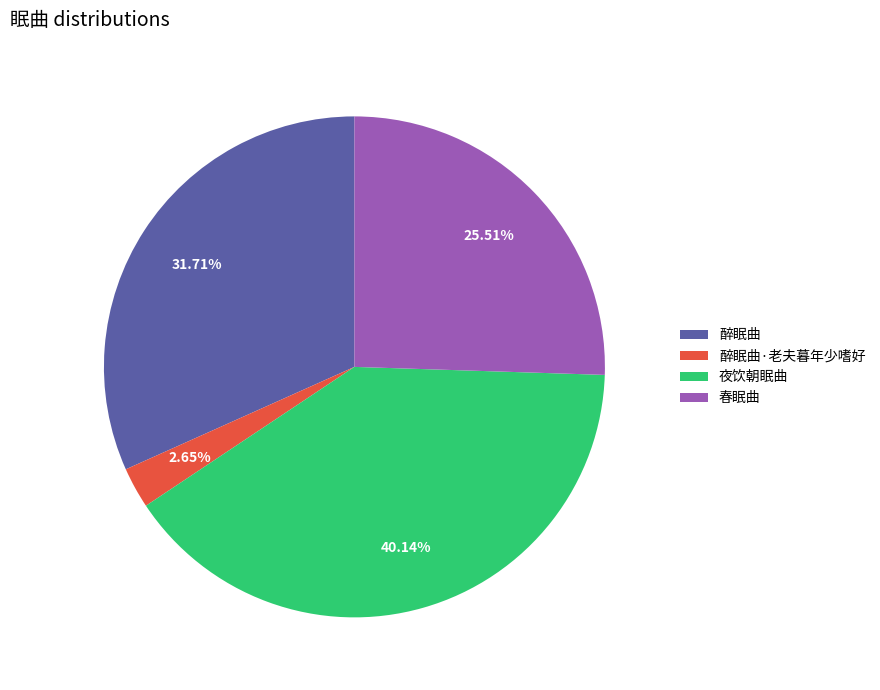

The 夜饮朝眠曲 slice represents 11% of the pie. True or false?

False